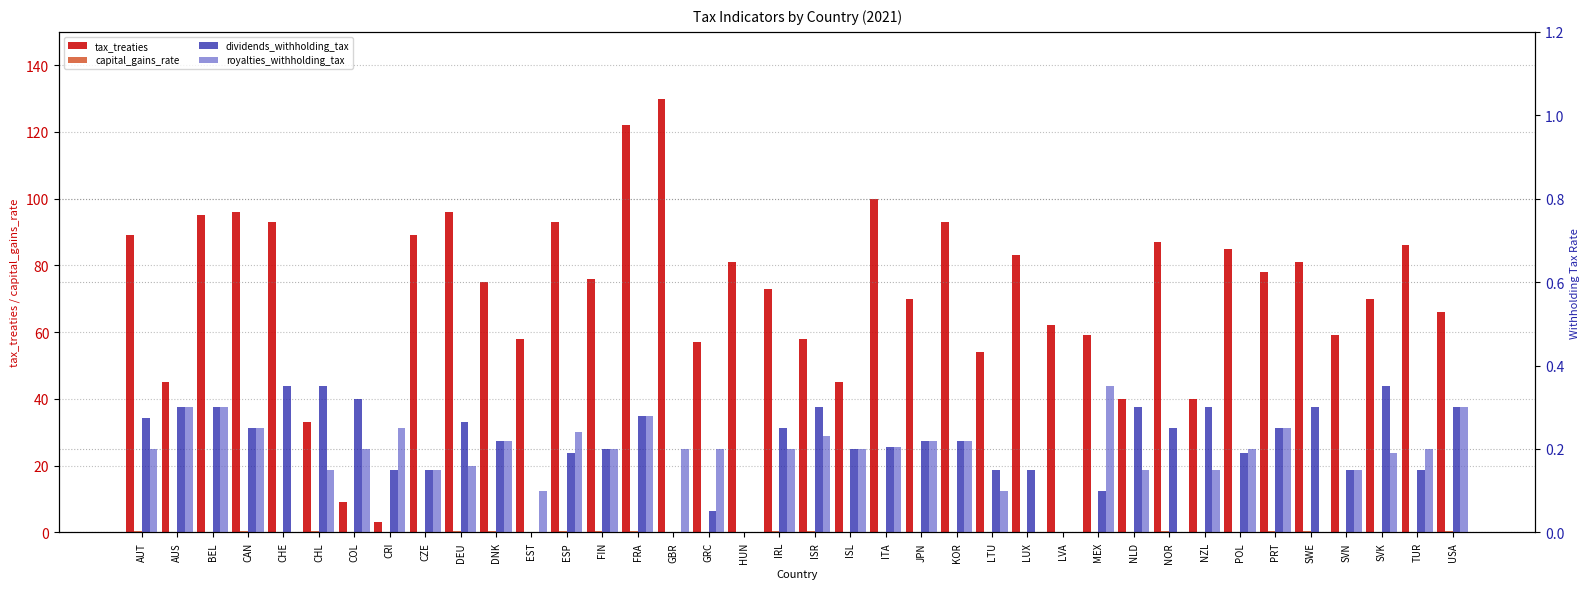

What is the label of the 23rd bar from the left?

JPN